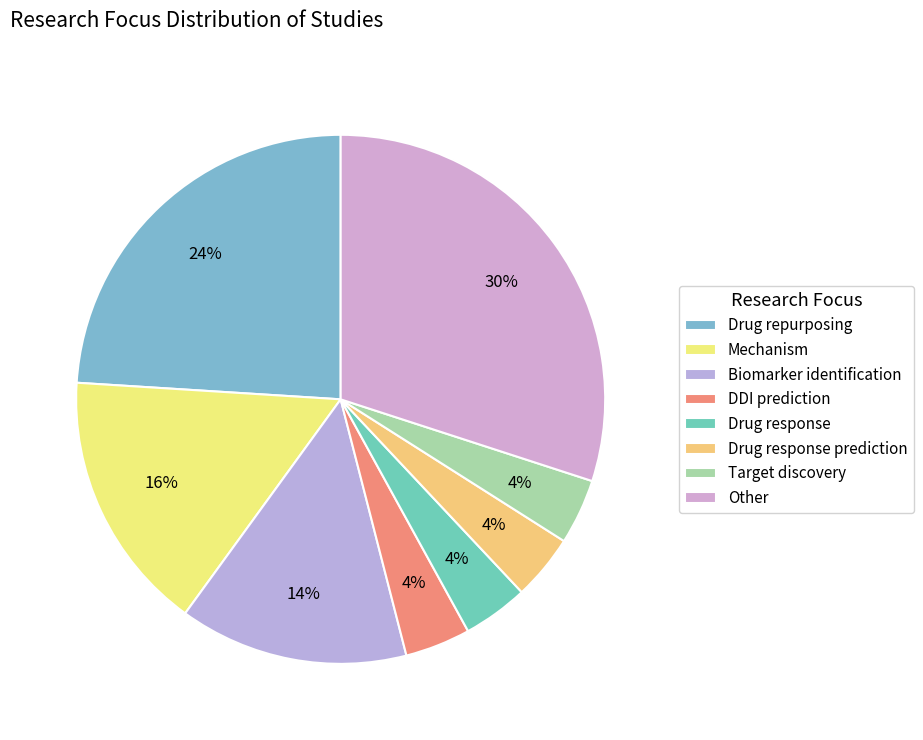

Is there any slice that represents more than half of the pie?

No